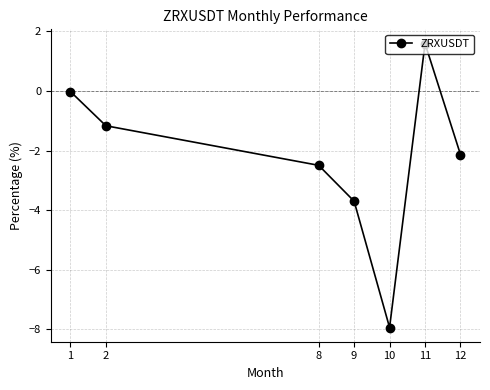

How many categories are shown in the chart?

7